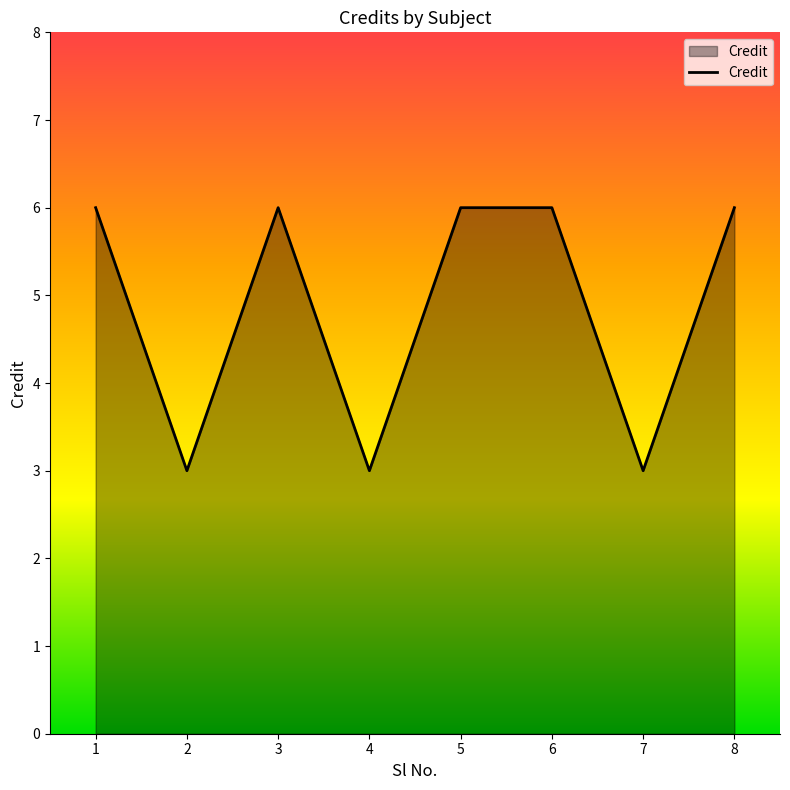

What is the maximum value shown in the chart?

6